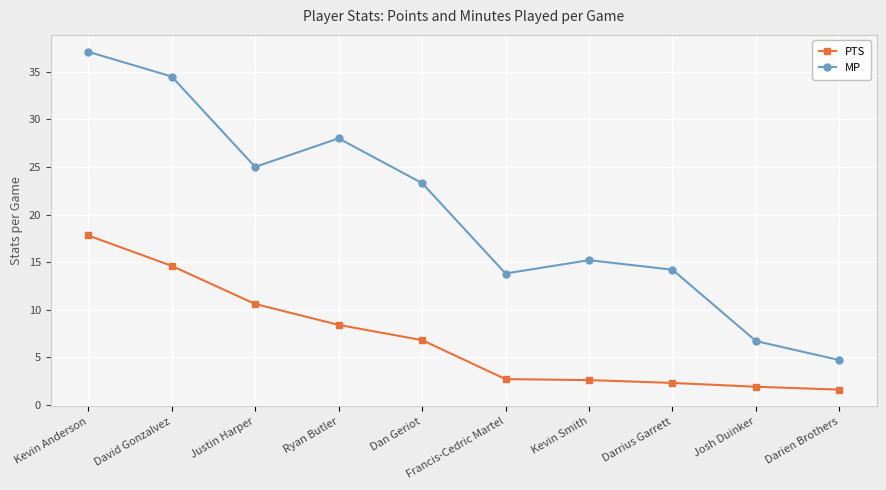

List the series in order of their overall mean, lowest first.

PTS, MP